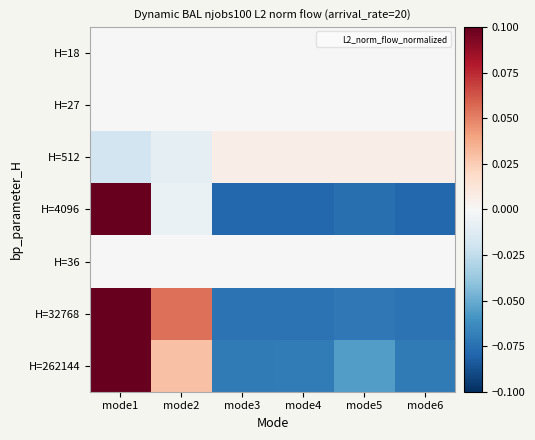

Reading left to right, what are all the values shown in this chart?

H=18: mode1=0.0	mode2=0.0	mode3=0.0	mode4=0.0	mode5=0.0	mode6=0.0
H=27: mode1=0.0	mode2=0.0	mode3=0.0	mode4=0.0	mode5=0.0	mode6=0.0
H=512: mode1=-0.0	mode2=-0.0	mode3=0.0	mode4=0.0	mode5=0.0	mode6=0.0
H=4096: mode1=0.3	mode2=-0.0	mode3=-0.1	mode4=-0.1	mode5=-0.1	mode6=-0.1
H=36: mode1=0.0	mode2=0.0	mode3=0.0	mode4=0.0	mode5=0.0	mode6=0.0
H=32768: mode1=0.2	mode2=0.1	mode3=-0.1	mode4=-0.1	mode5=-0.1	mode6=-0.1
H=262144: mode1=0.2	mode2=0.0	mode3=-0.1	mode4=-0.1	mode5=-0.1	mode6=-0.1